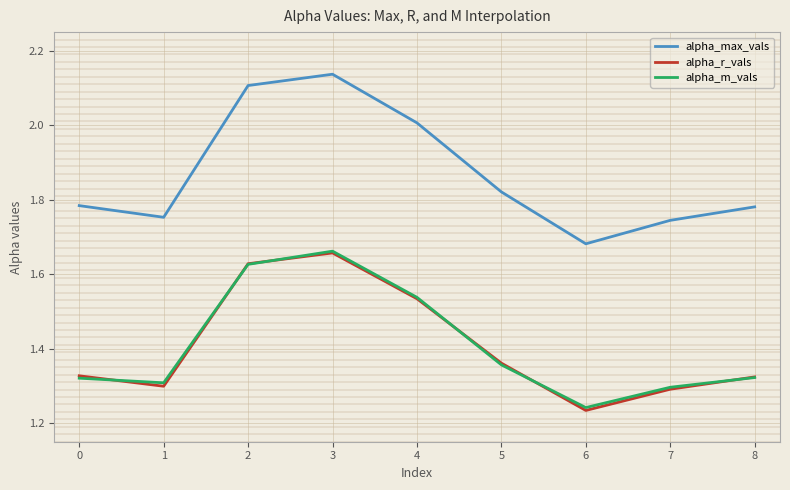

Which category has the highest value in the alpha_m_vals series?

3